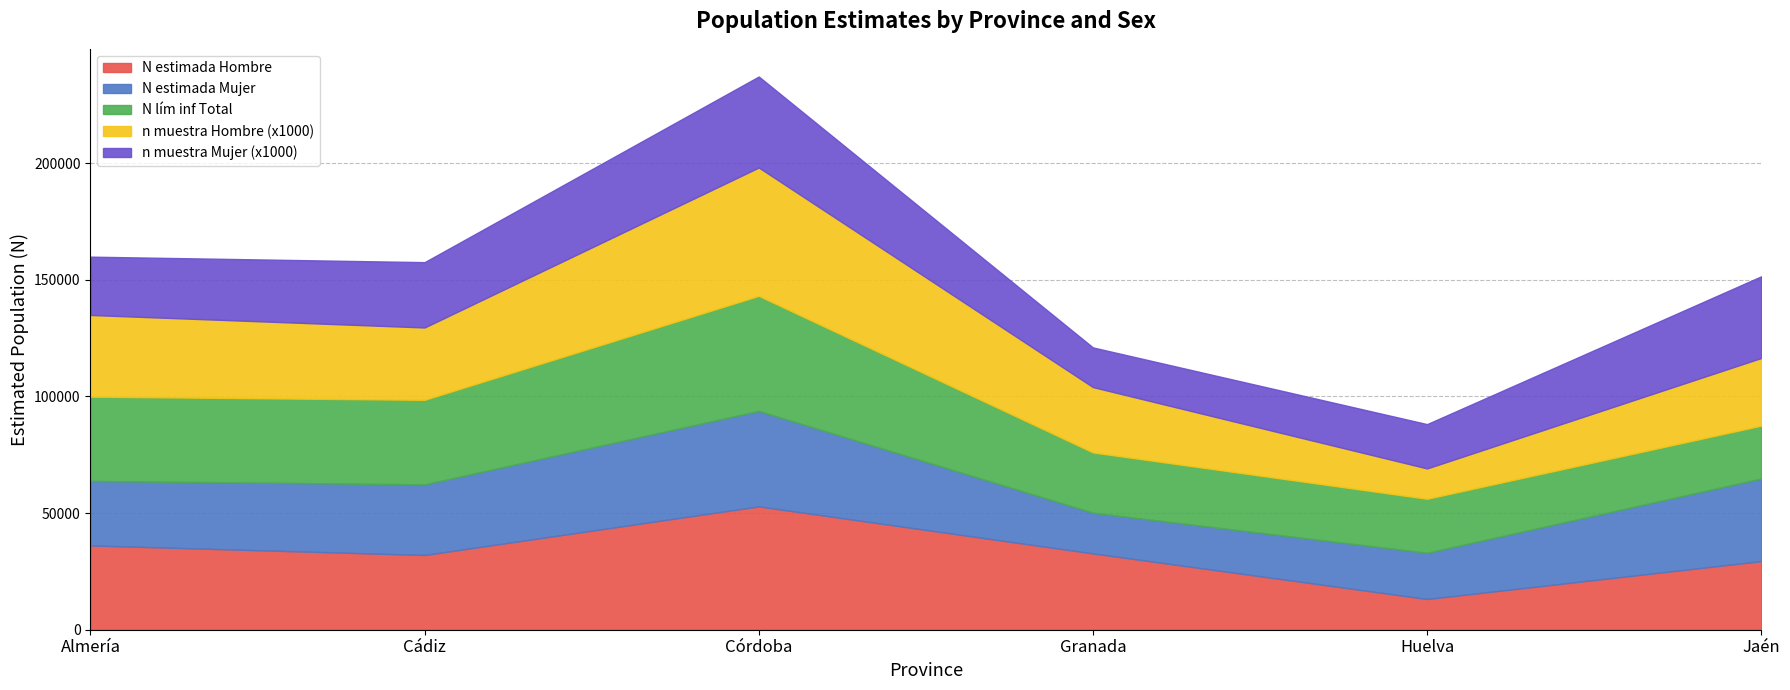

What is the sum of the N estimada Hombre values at Cádiz and Granada?

64736